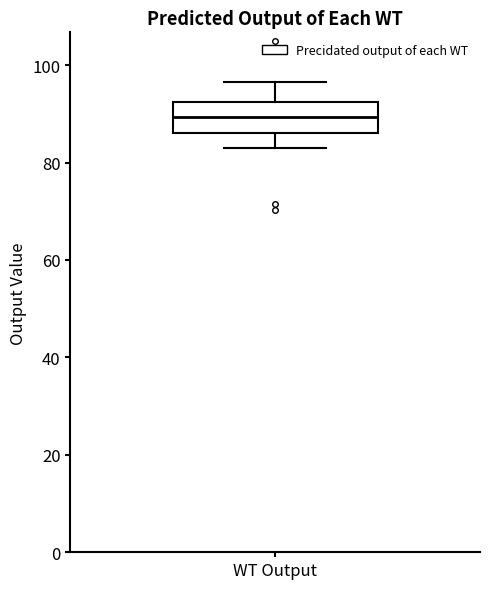

Where does the lower whisker of the box for WT Output end on the y-axis? The values are not printed on the chart, so give them approximately, as read against the axis.

82